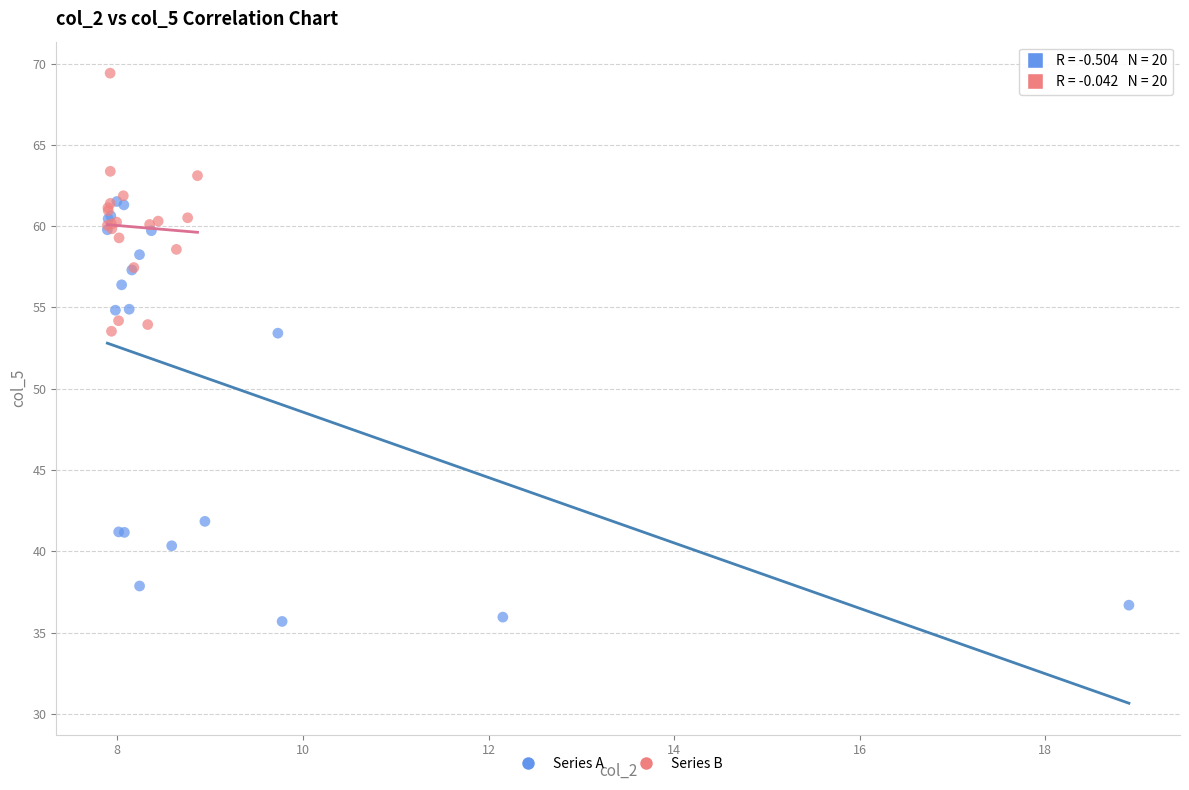

Which series has the largest Y range (max minus min)?

Series A